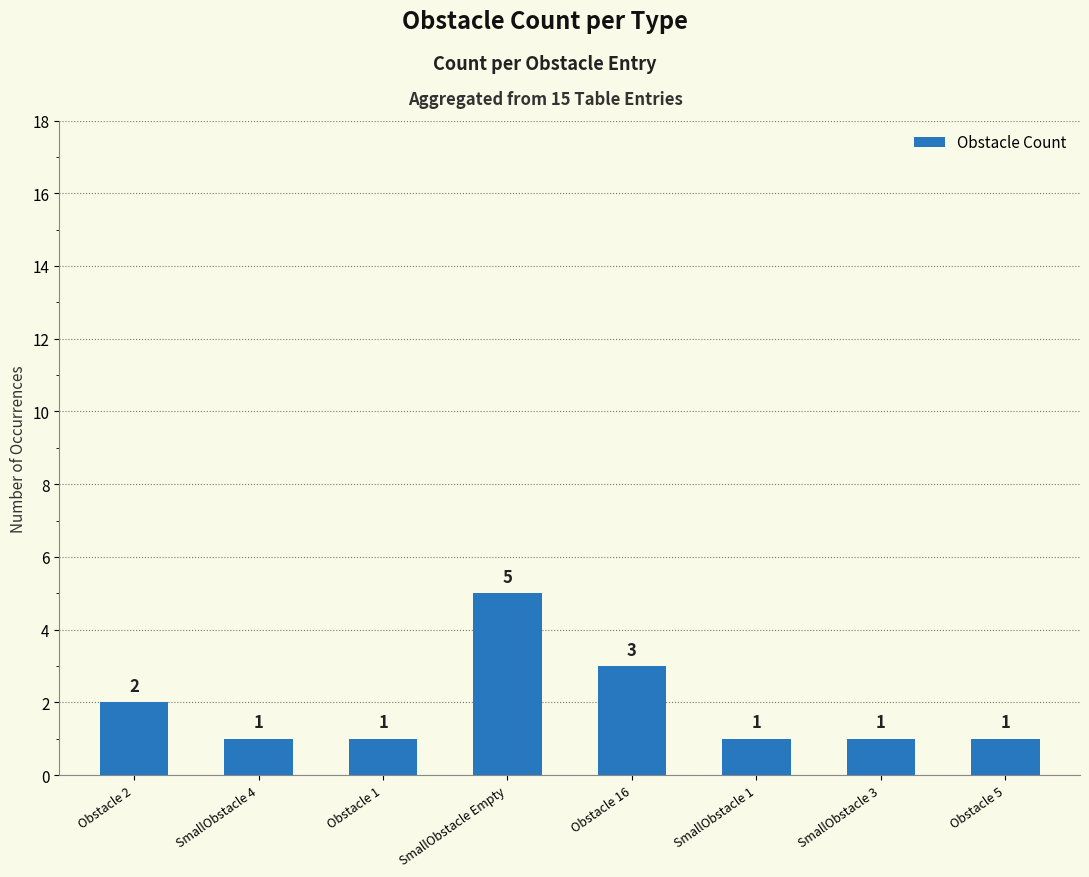

How many bars are there in total?

8